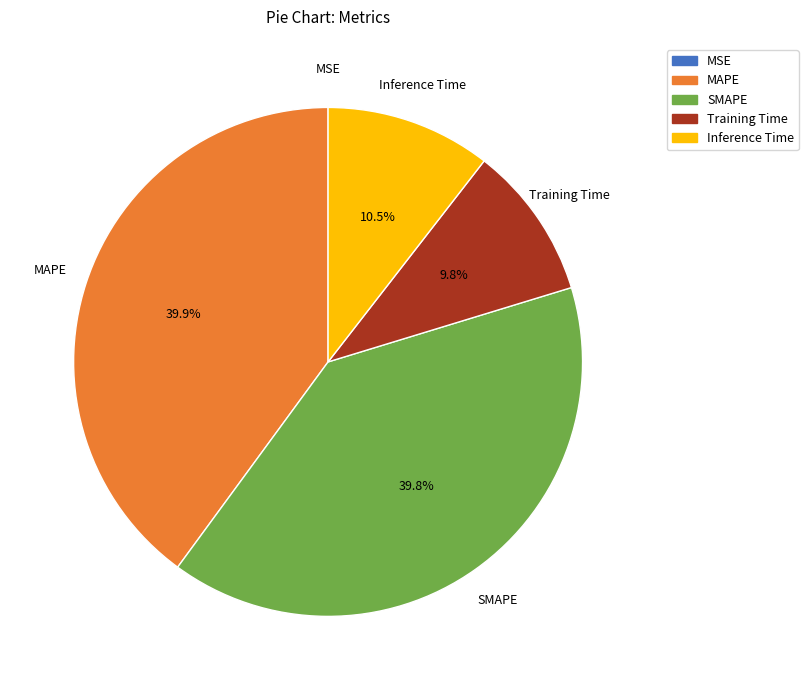

What is the total percentage of MAPE and Inference Time?

50.4%